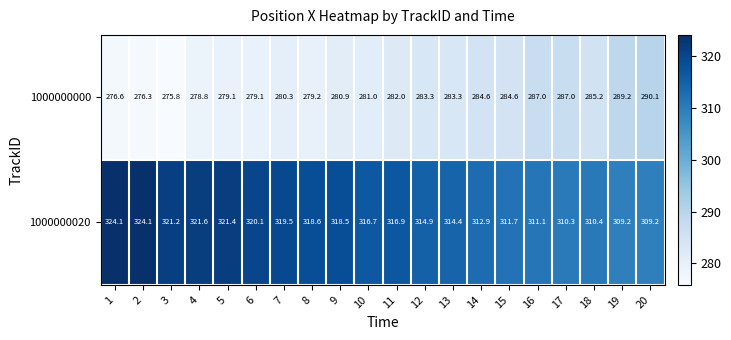

What is the difference between the highest and lowest values at 11?

34.9